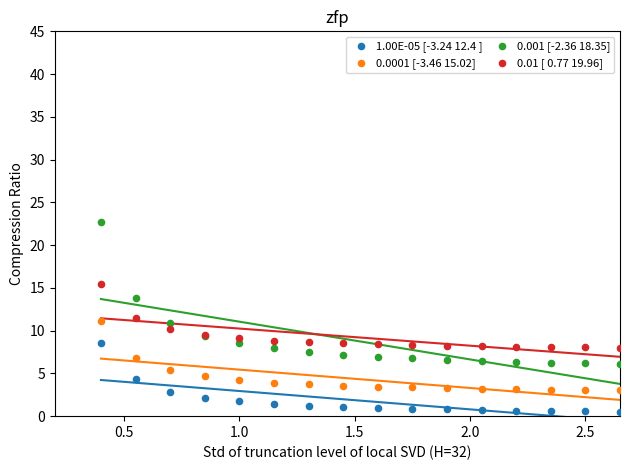

Which series has the largest Y range (max minus min)?

0.001 [-2.36 18.35]